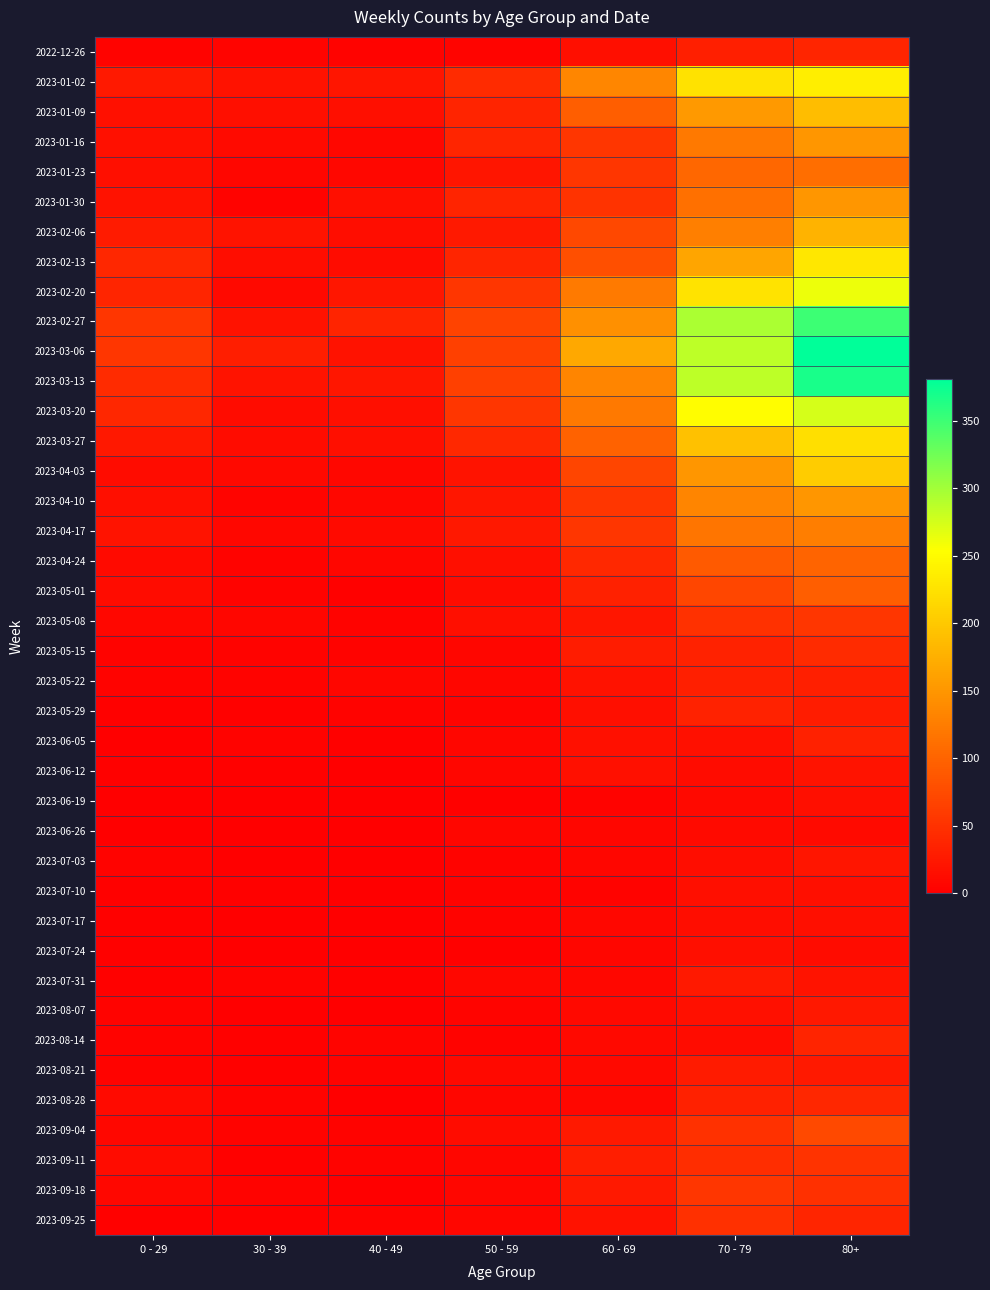

What is the sum of all 2023-03-20 values?

774